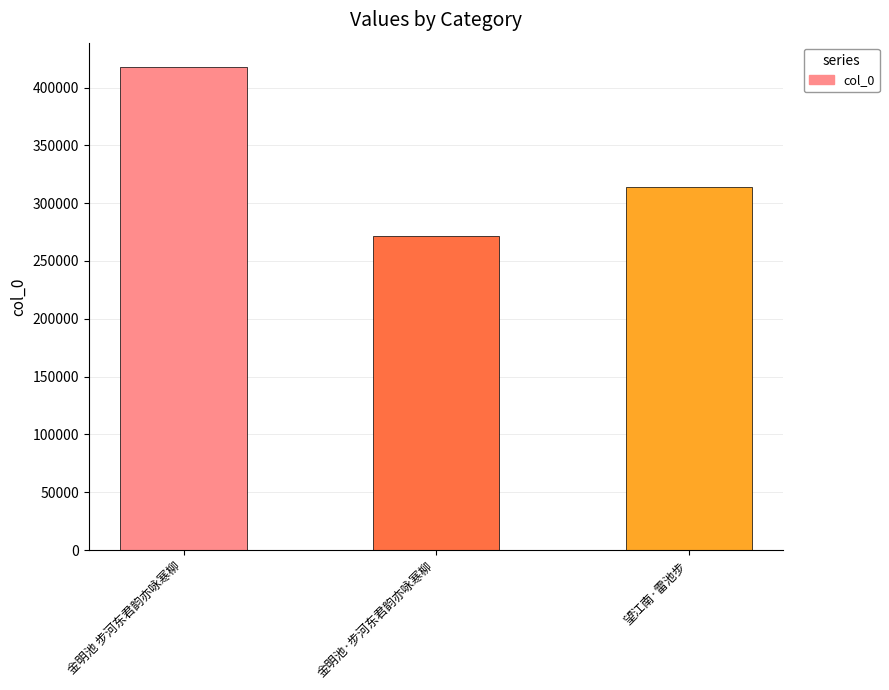

At which category does the chart reach its minimum across all series?

金明池·步河东君韵亦咏寒柳